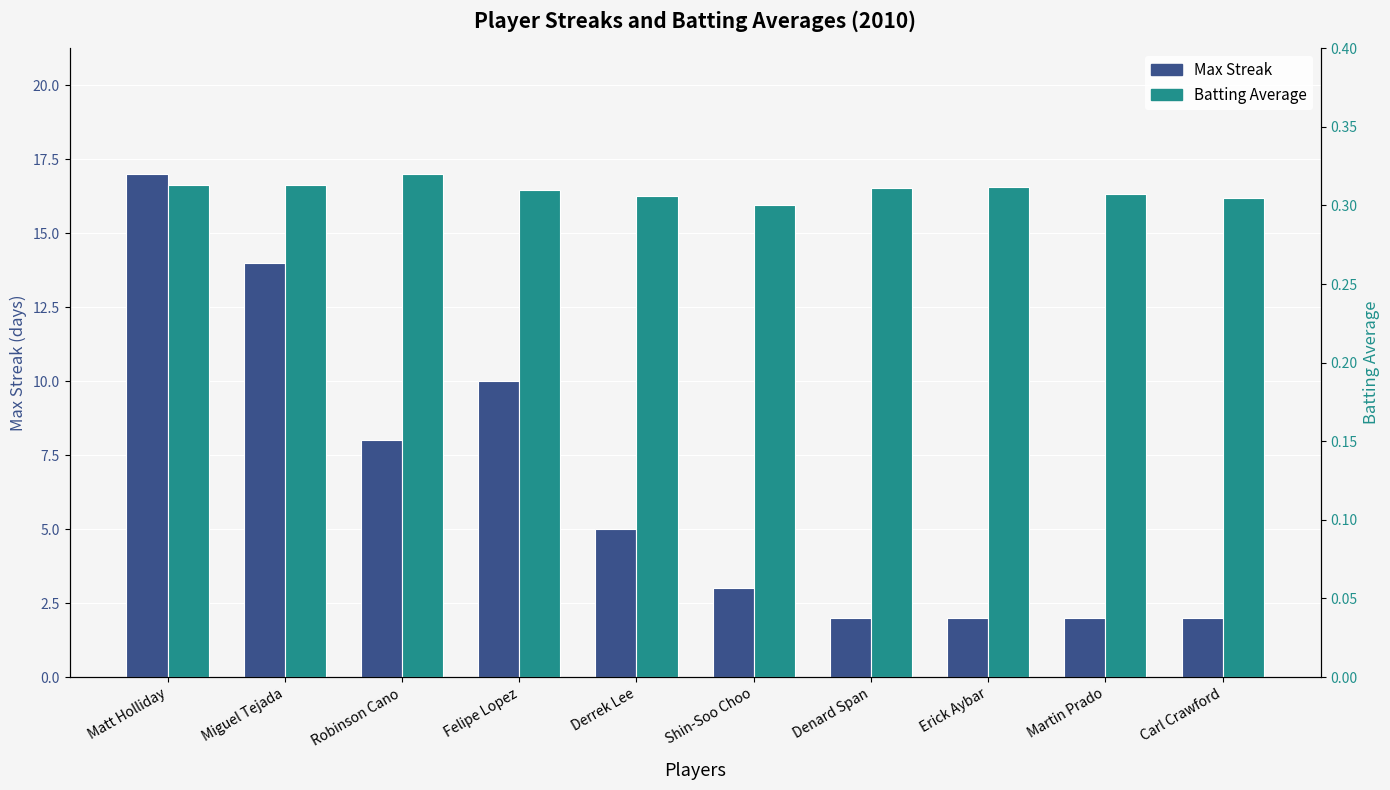

What is the lowest value of the Batting Average series?

0.3